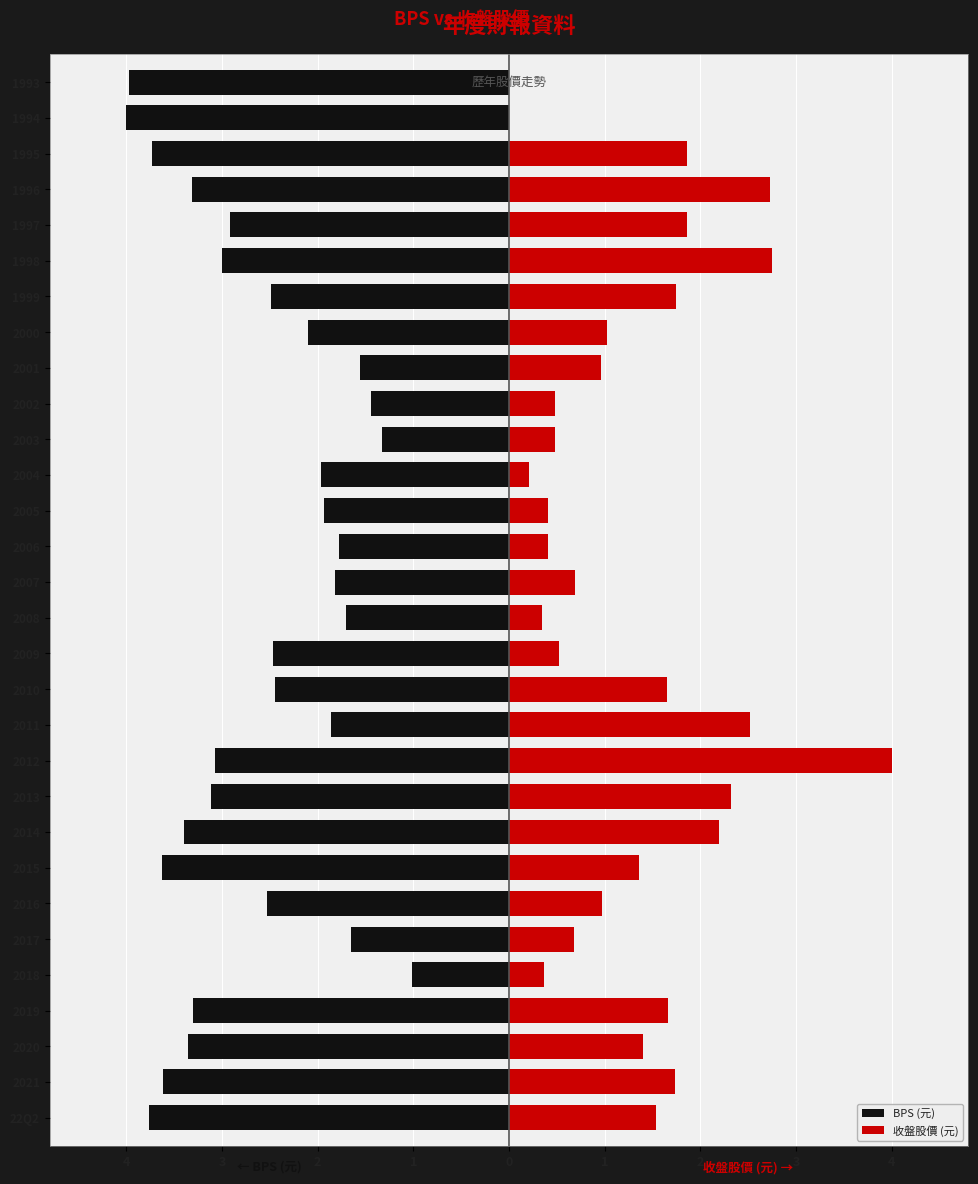

At 2015, list the series in order from largest to smallest.

收盤股價 (元), BPS (元)